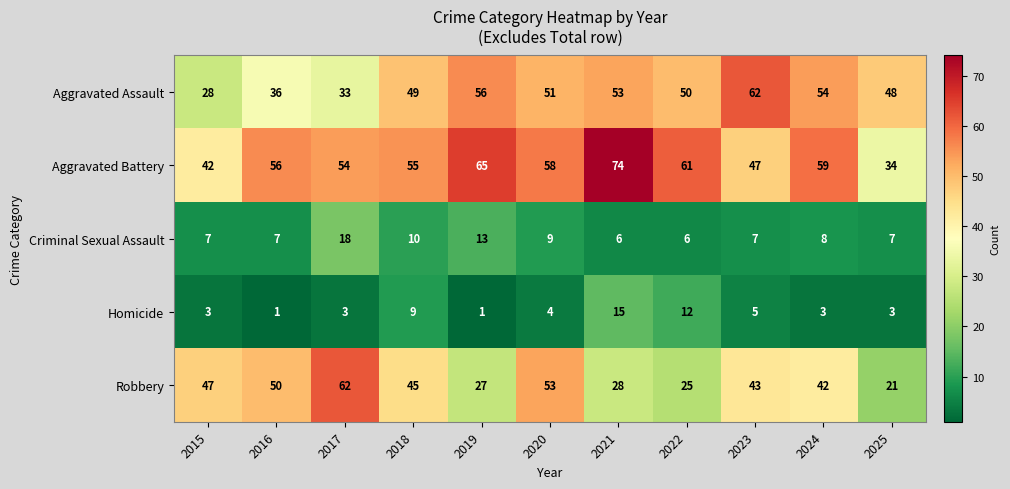

What is the total value across all series at 2022?

154